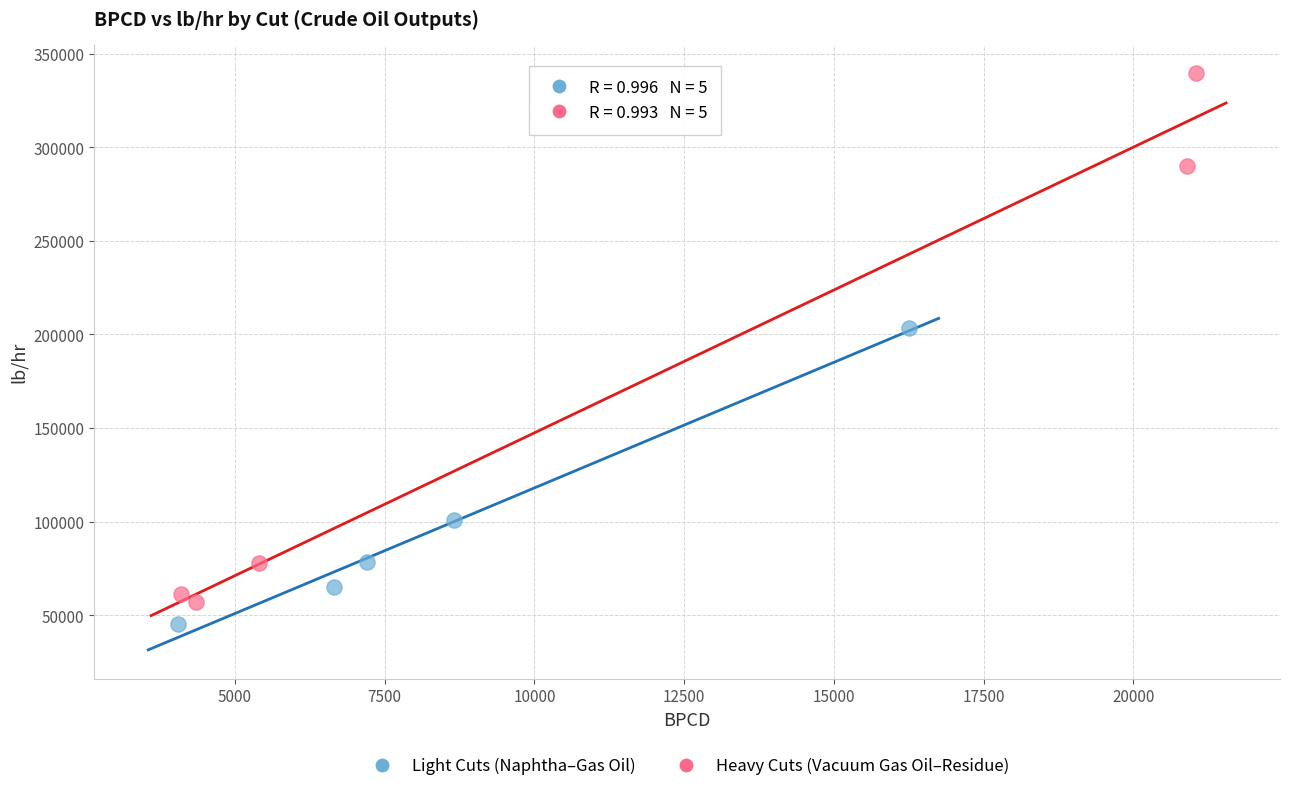

What are all the series names shown in the legend?

Light Cuts (Naphtha–Gas Oil), Heavy Cuts (Vacuum Gas Oil–Residue)